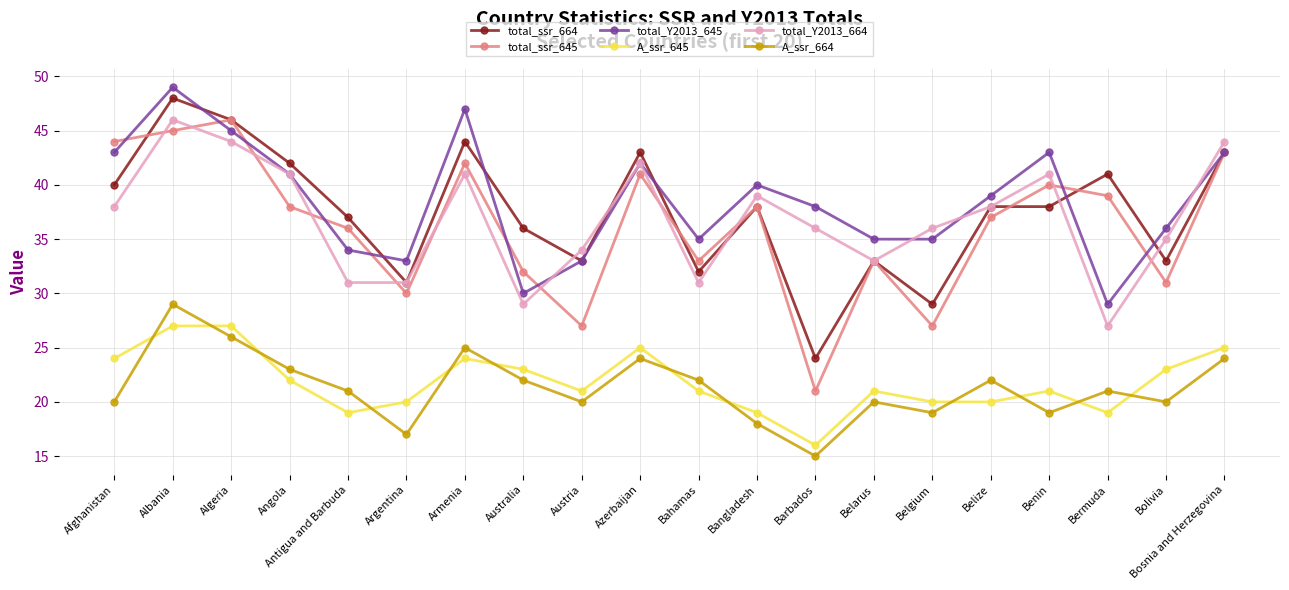

At which label does total_ssr_645 reach its minimum?

Barbados